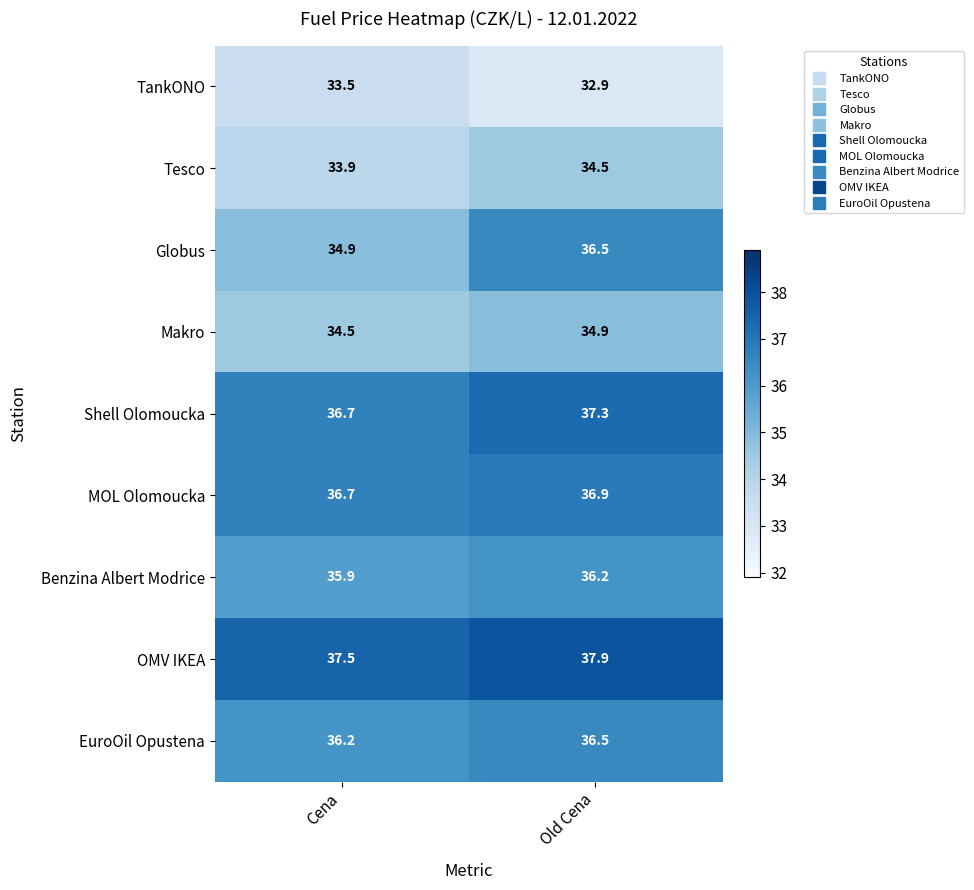

Count the number of categories in the chart.

2